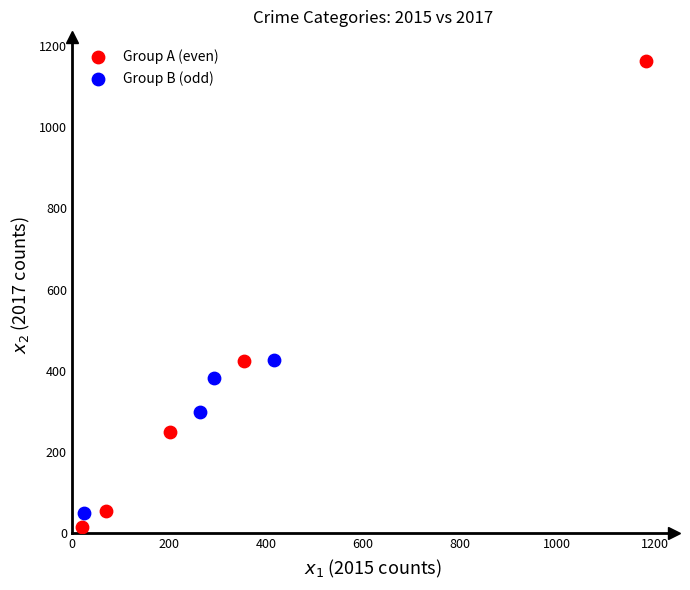

Which series has the largest Y range (max minus min)?

Group A (even)